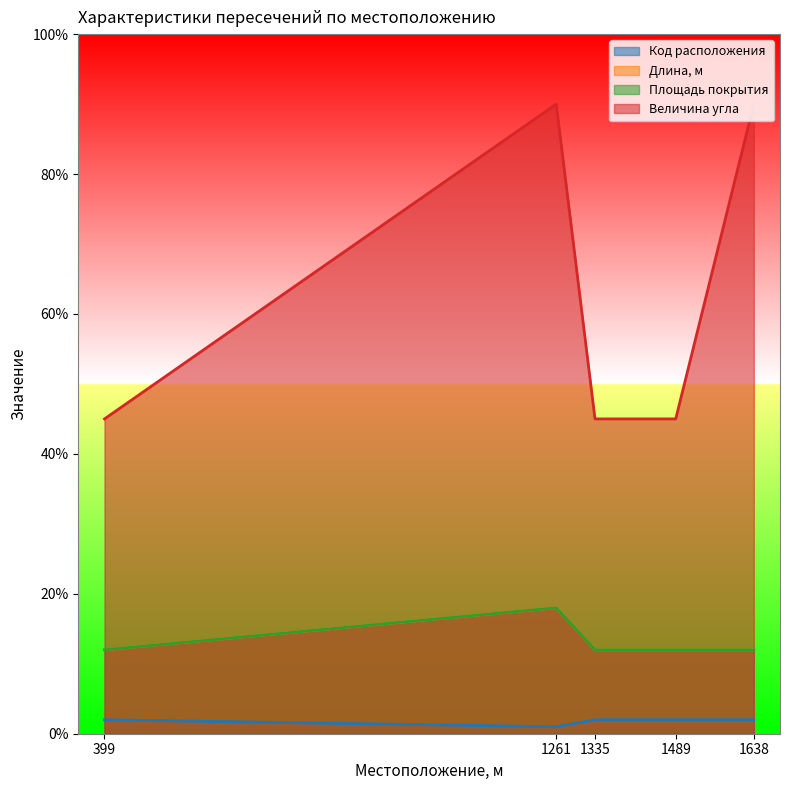

How many data points does each series have?

5